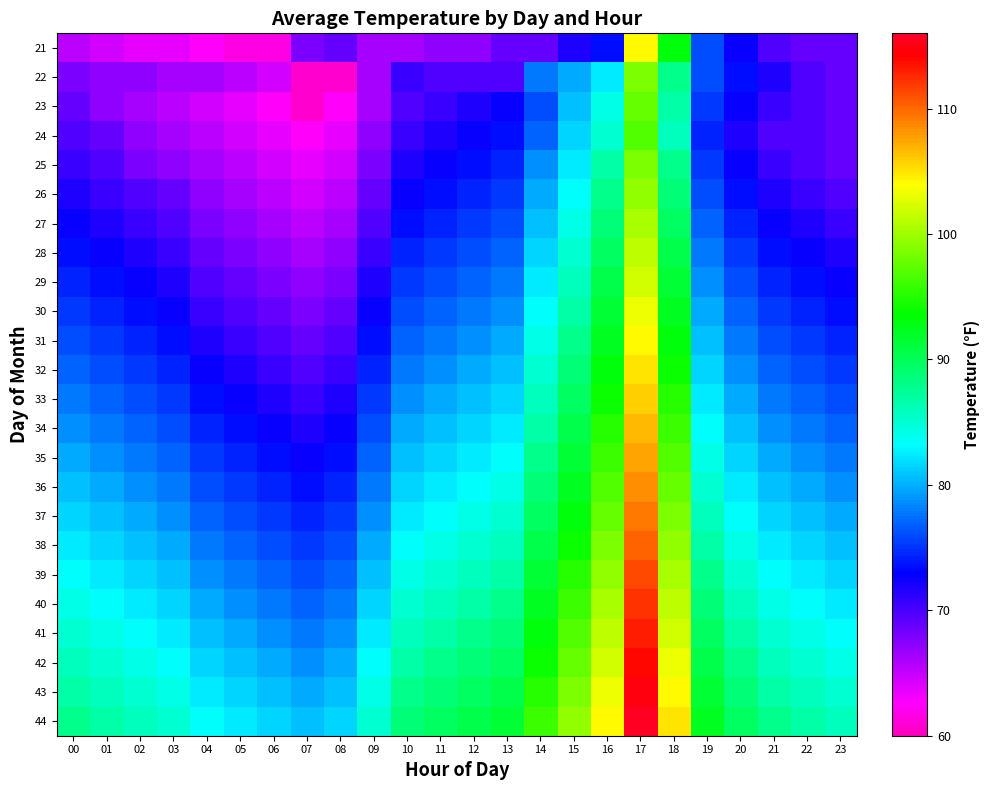

At how many categories does at least one series exceed 97?

4